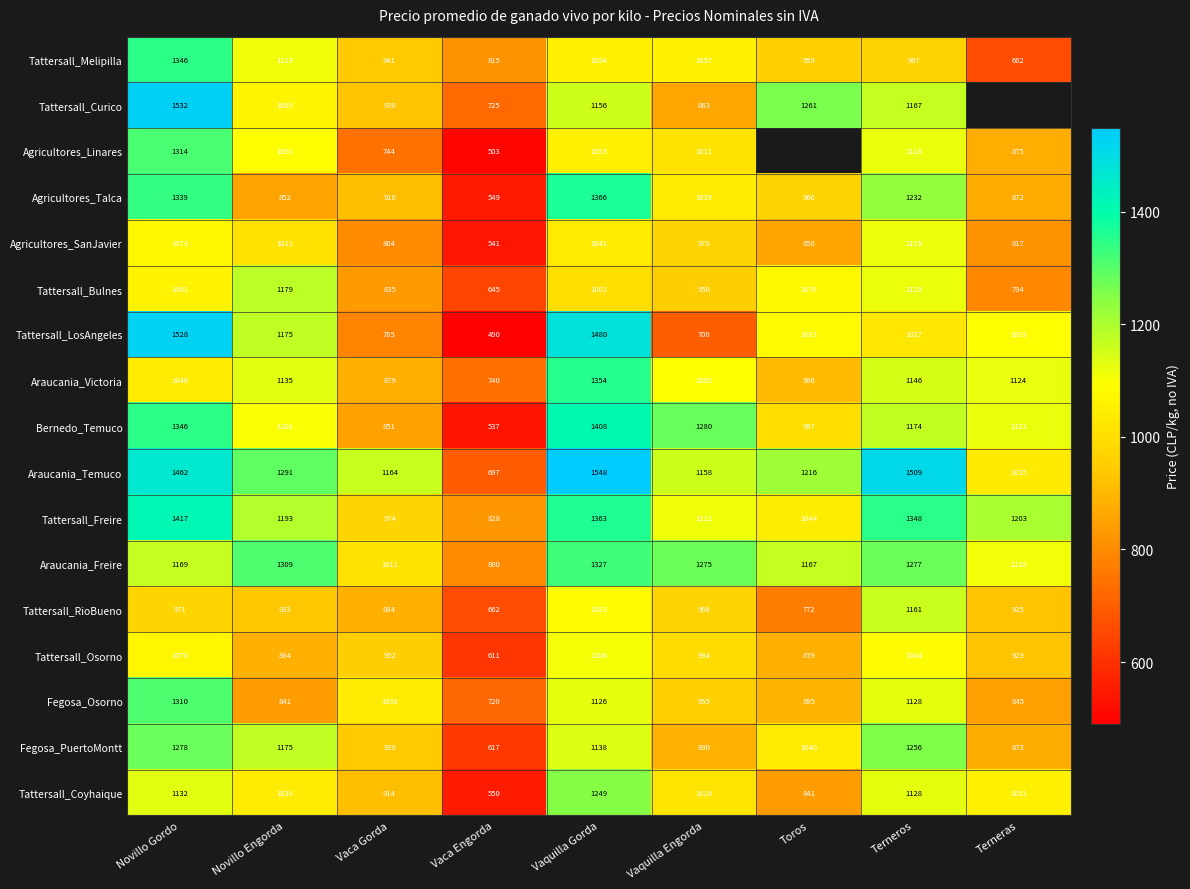

Is it true that Tattersall_Osorno equals 884.0 at Novillo Engorda?

True